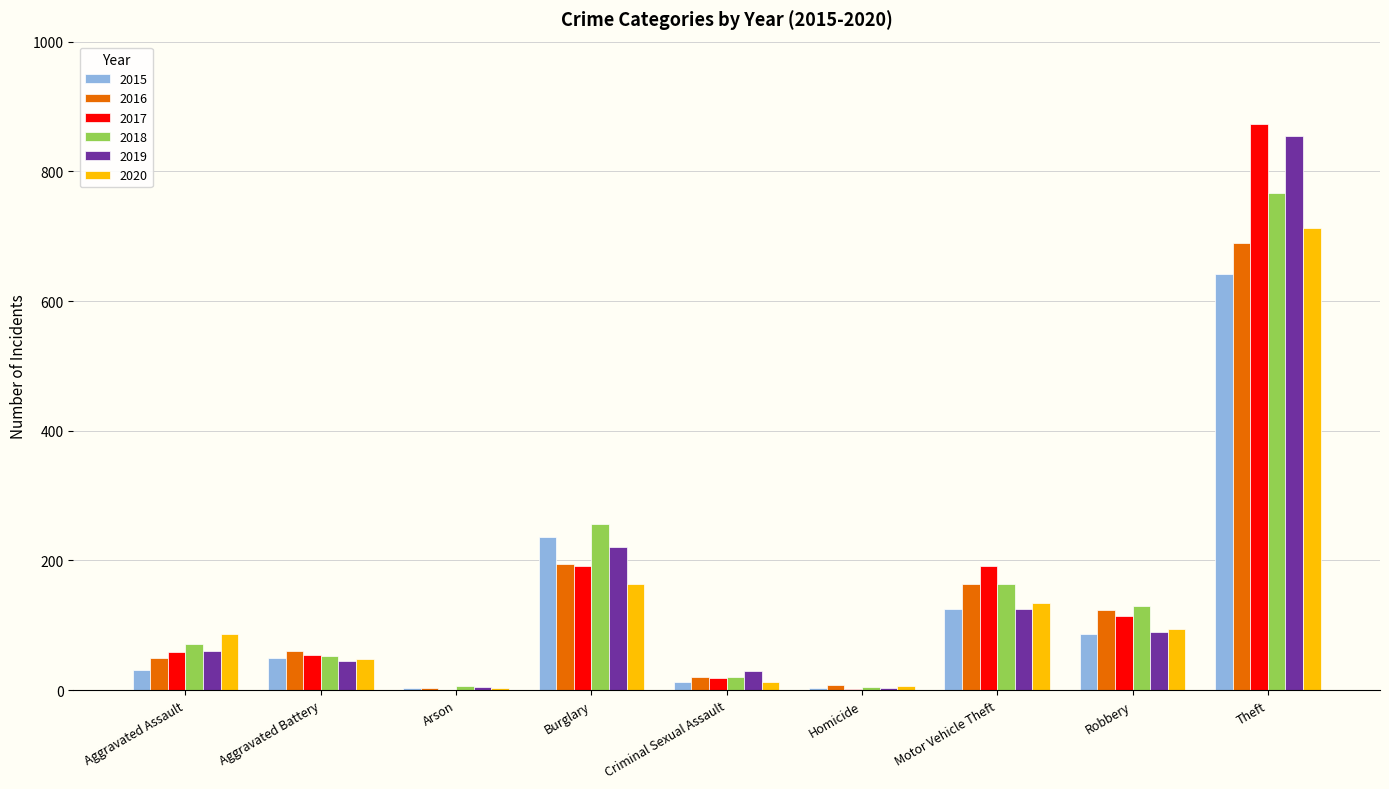

What is the highest value of the 2018 series?

767